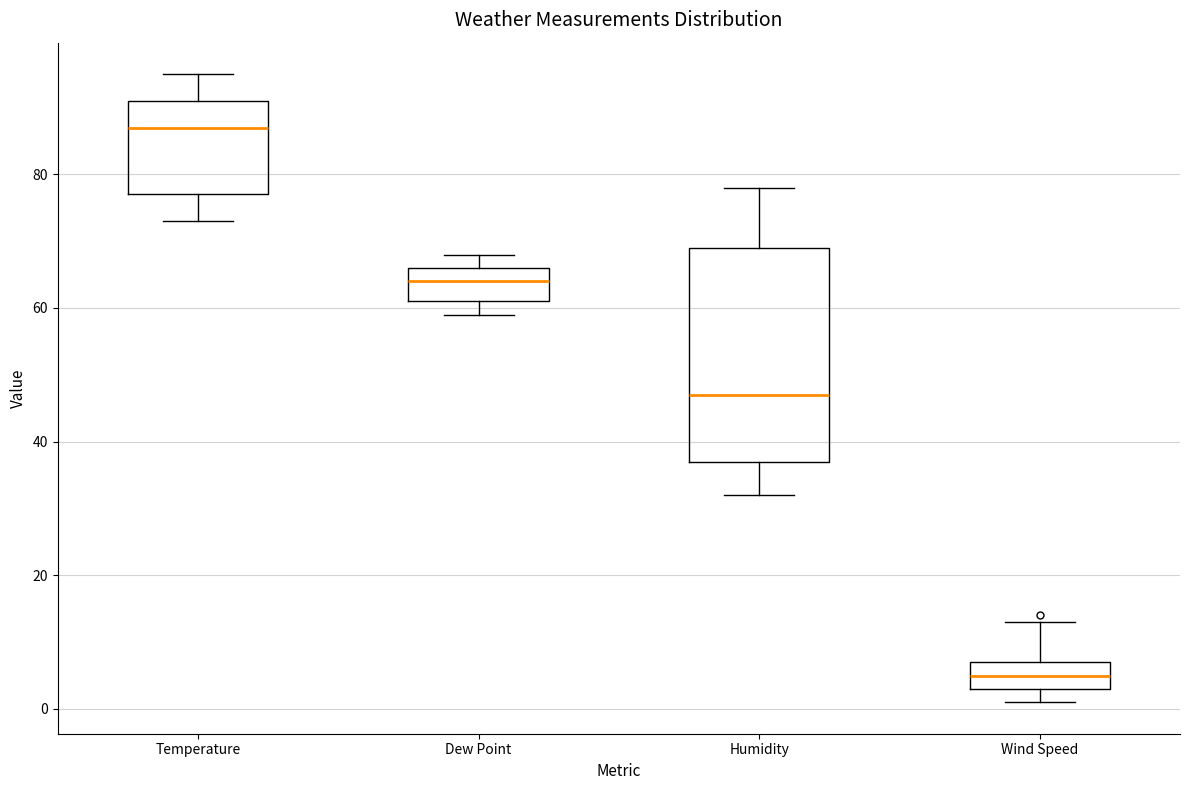

Reading left to right, transcribe this box plot: for each box, give where its median line is, the range the box spans, and where its two whiskers end, as read against the y-axis. The values are not printed on the chart, so give them approximately, as read against the axis.

Temperature: median 88, box 78 to 92, whiskers 74 to 96
Dew Point: median 64, box 62 to 66, whiskers 60 to 68
Humidity: median 48, box 38 to 70, whiskers 32 to 78
Wind Speed: median 6, box 4 to 8, whiskers 2 to 14